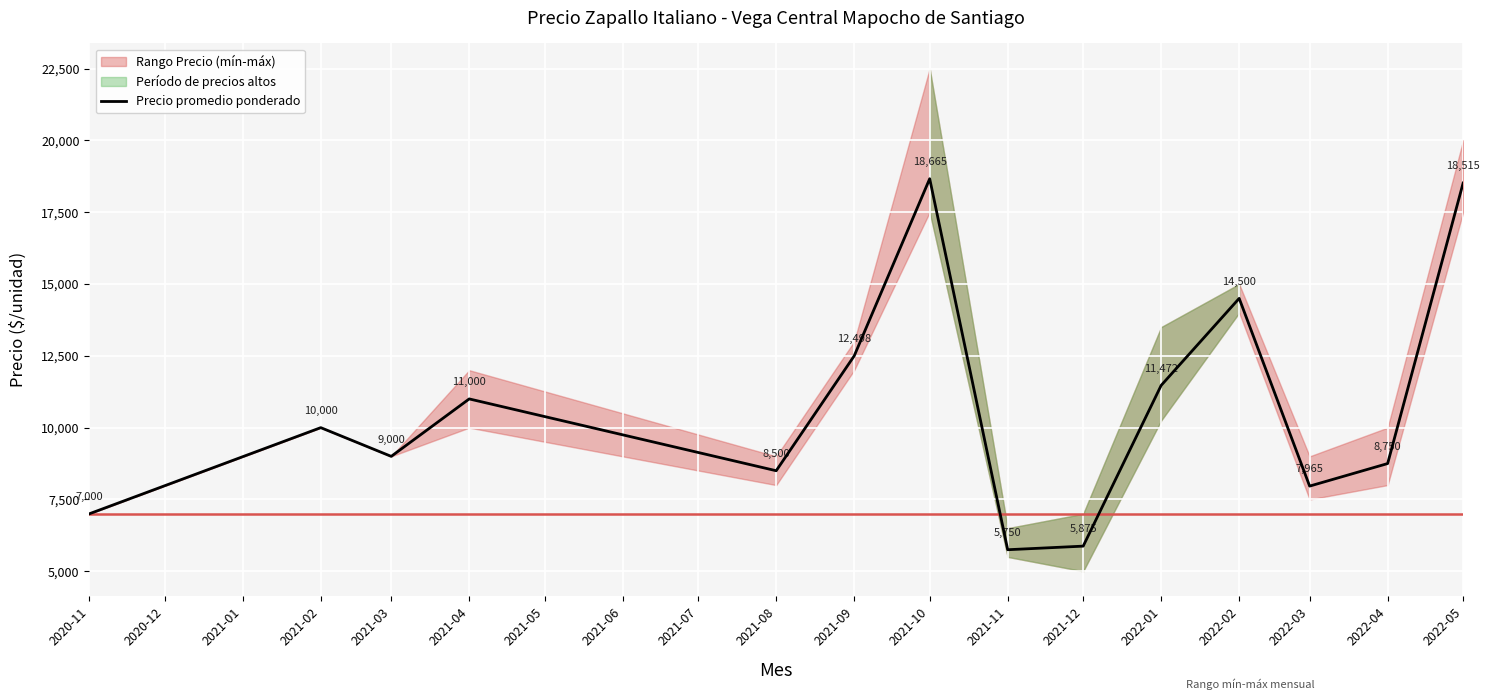

Rank the categories by Precio promedio ponderado value from highest to lowest.

2021-10, 2022-05, 2022-02, 2021-09, 2022-01, 2021-04, 2021-02, 2021-03, 2022-04, 2021-08, 2022-03, 2020-11, 2021-12, 2021-11